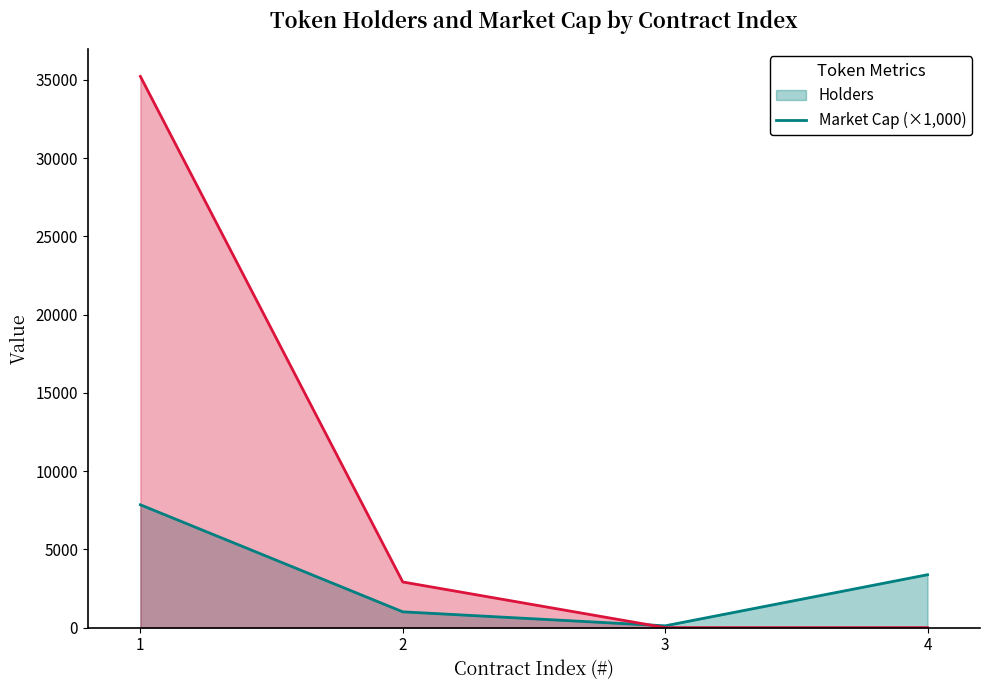

Does the chart display data point markers on the line(s)?

No